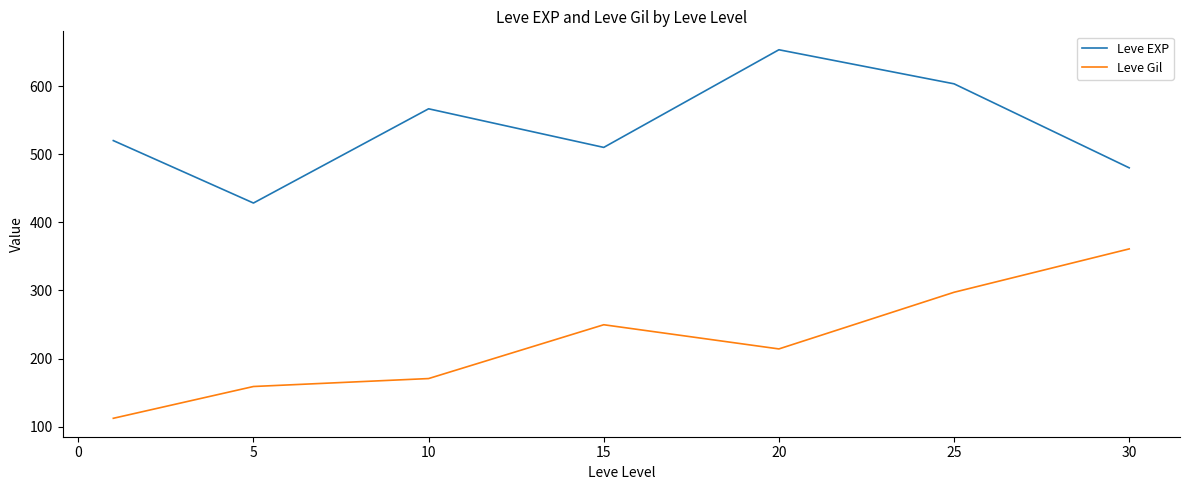

Reading left to right, transcribe all the data shown in this chart.

Leve EXP: 520.0	428.3	566.7	510.0	653.3	603.3	480.0
Leve Gil: 112.3	159.0	170.7	249.7	214.2	297.3	361.0